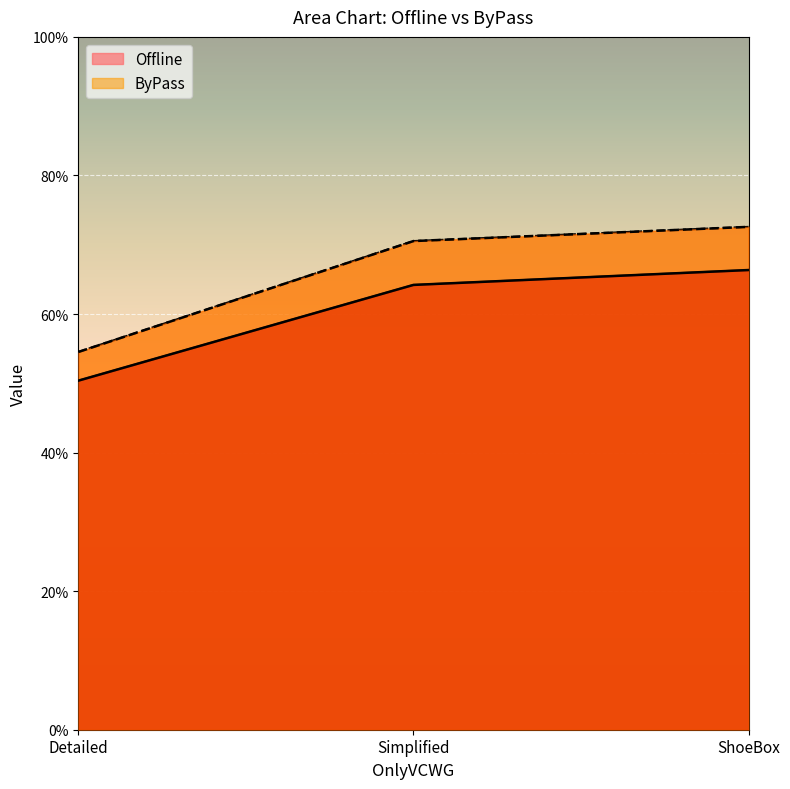

How many series are shown in this chart?

2